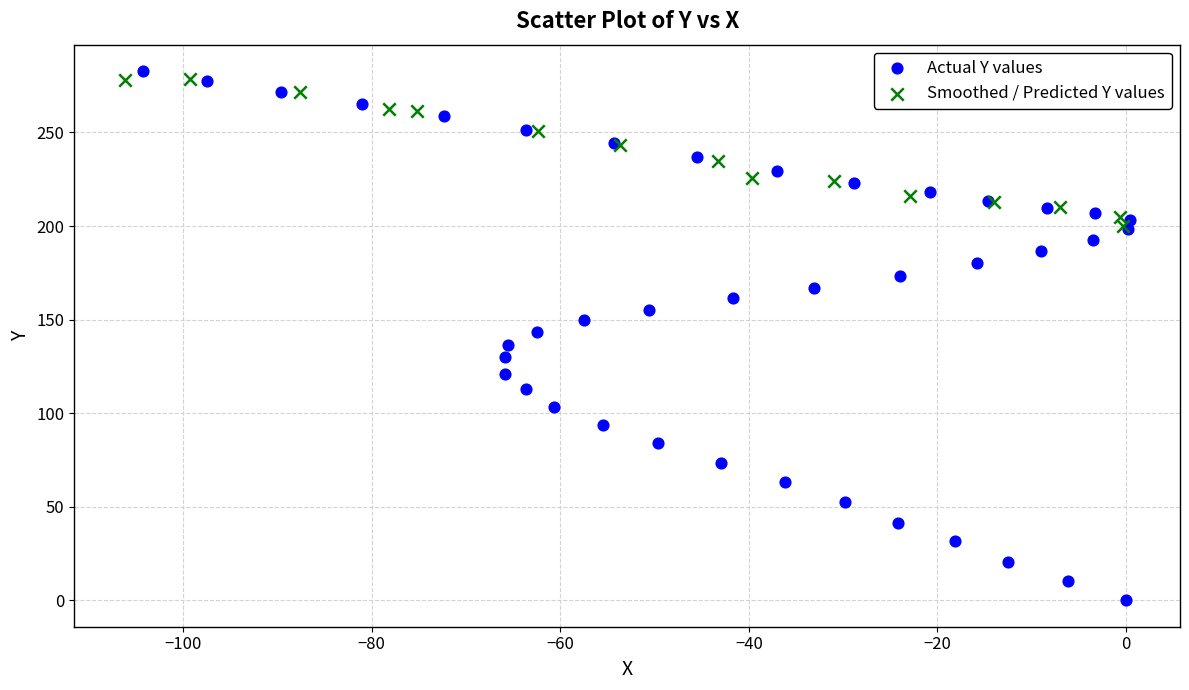

Which series reaches the minimum Y coordinate?

Actual Y values